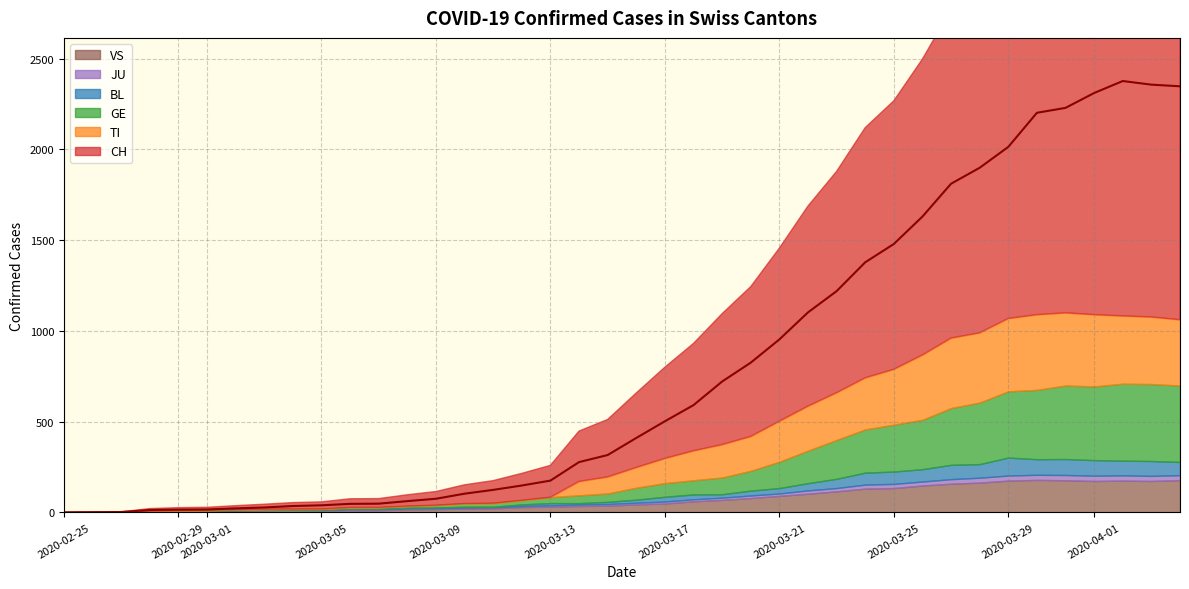

Which series has the largest total across all categories?

CH